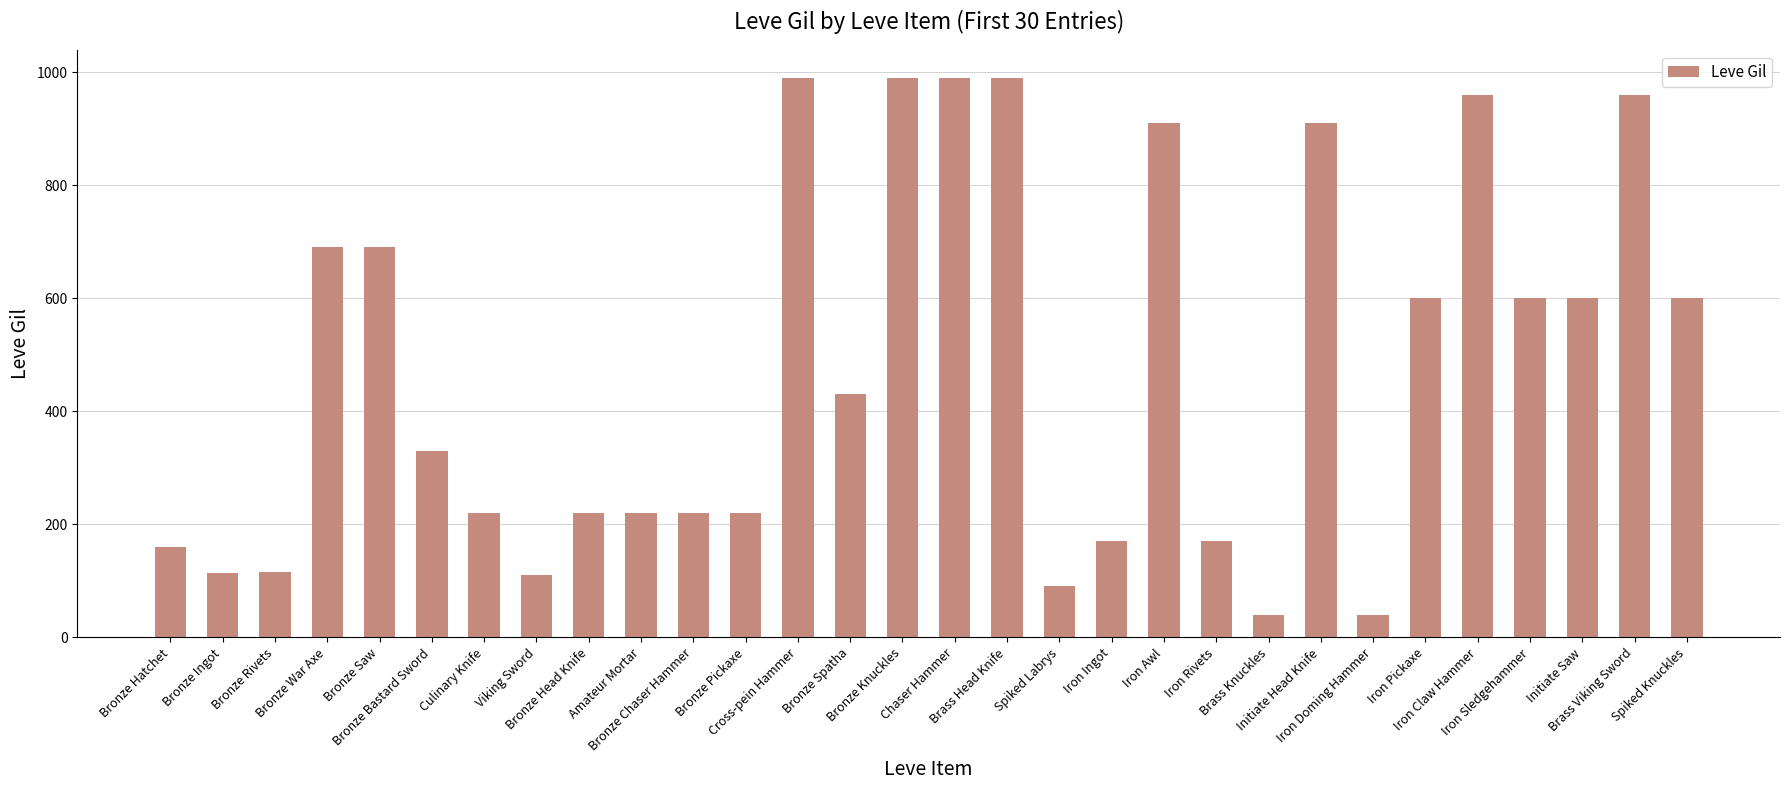

What is the value of the 26th bar from the left?

960